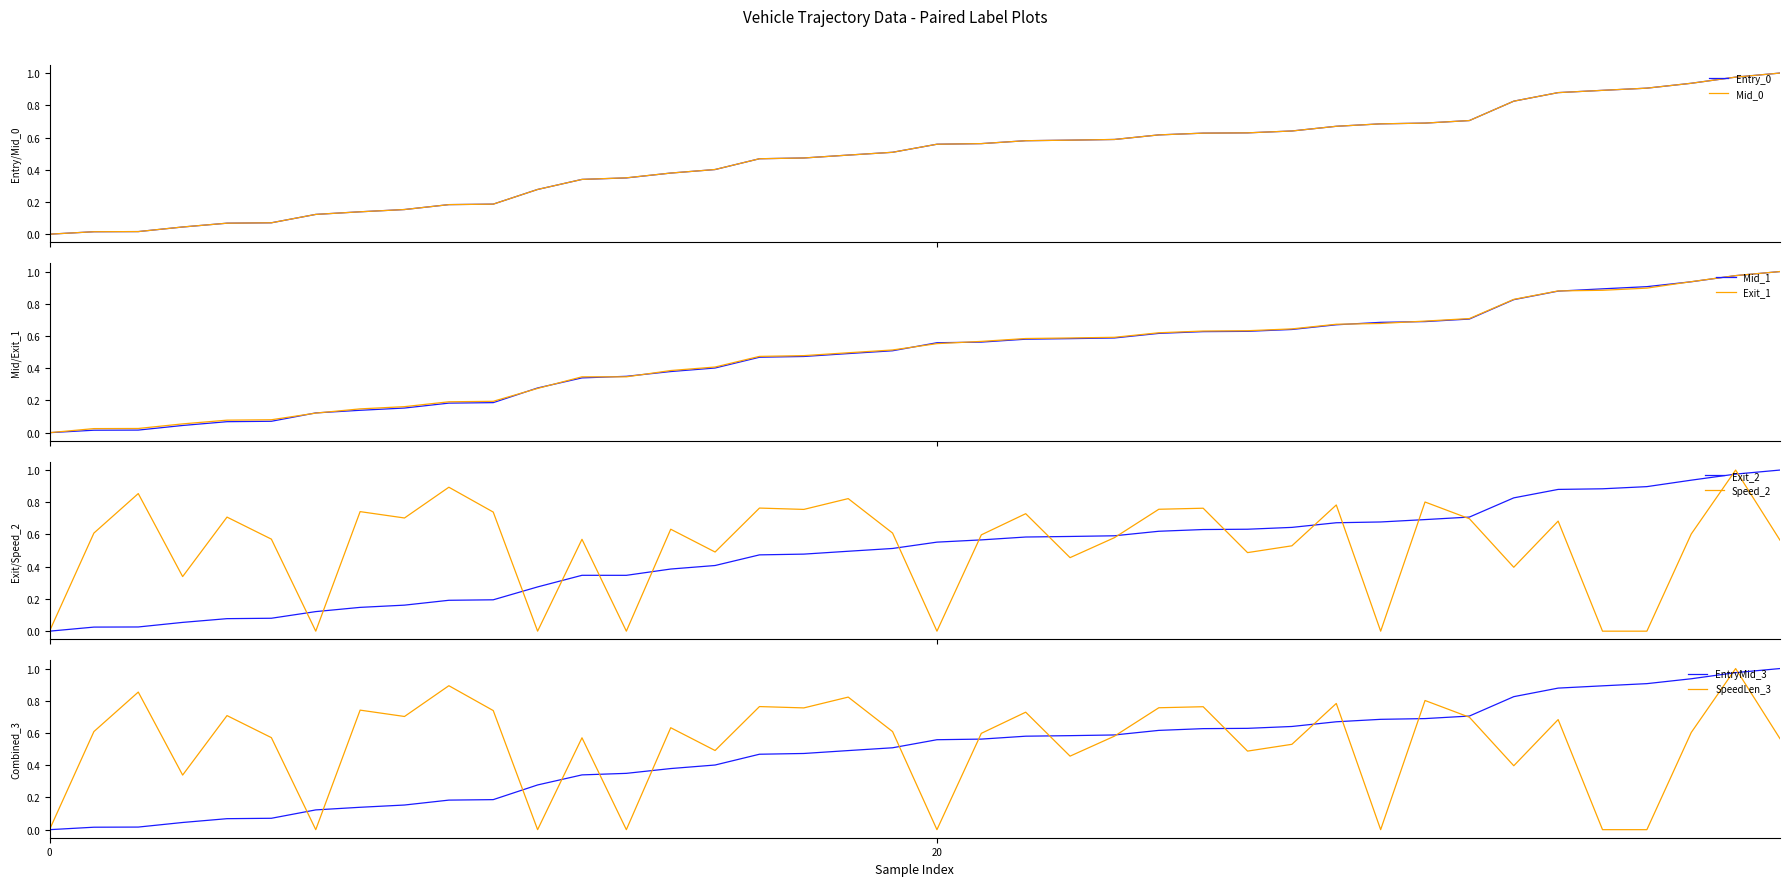

Is the value of instspeed at 29 greater than the value of entry at 31?

Yes